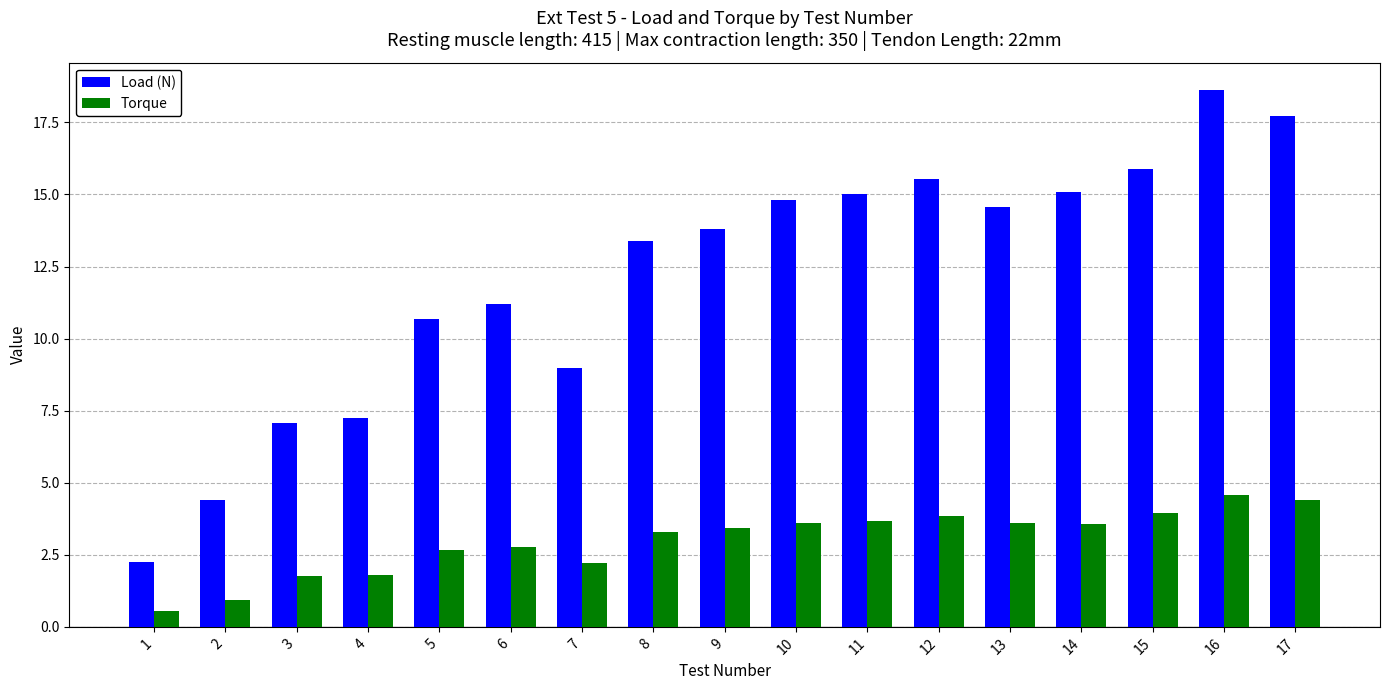

Rank the series by their maximum value, from lowest to highest.

Torque, Load (N)